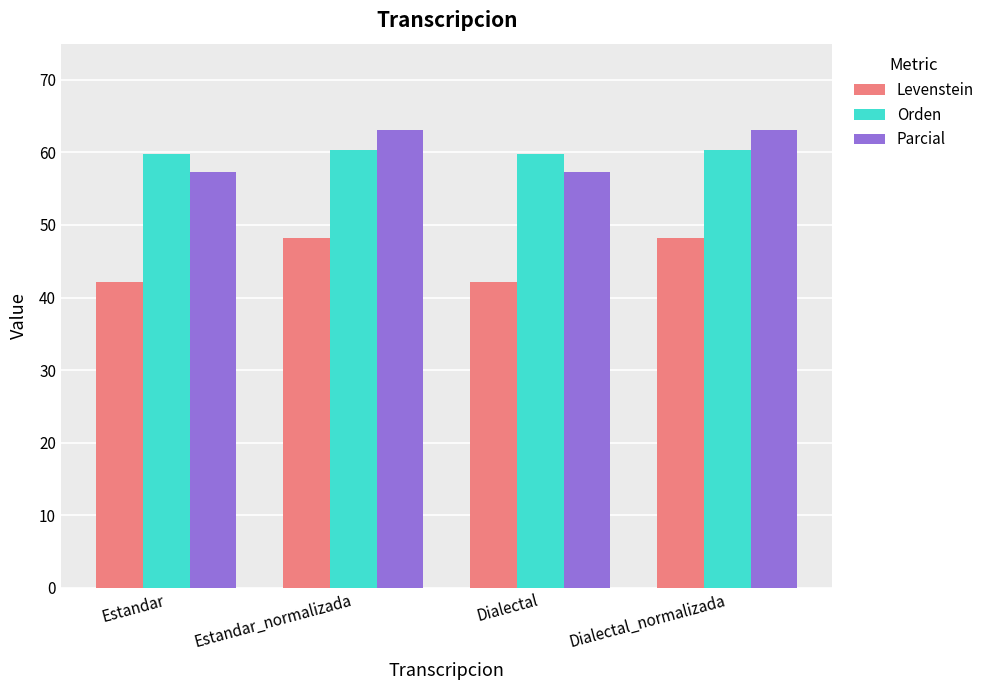

What is the greatest value displayed?

63.2